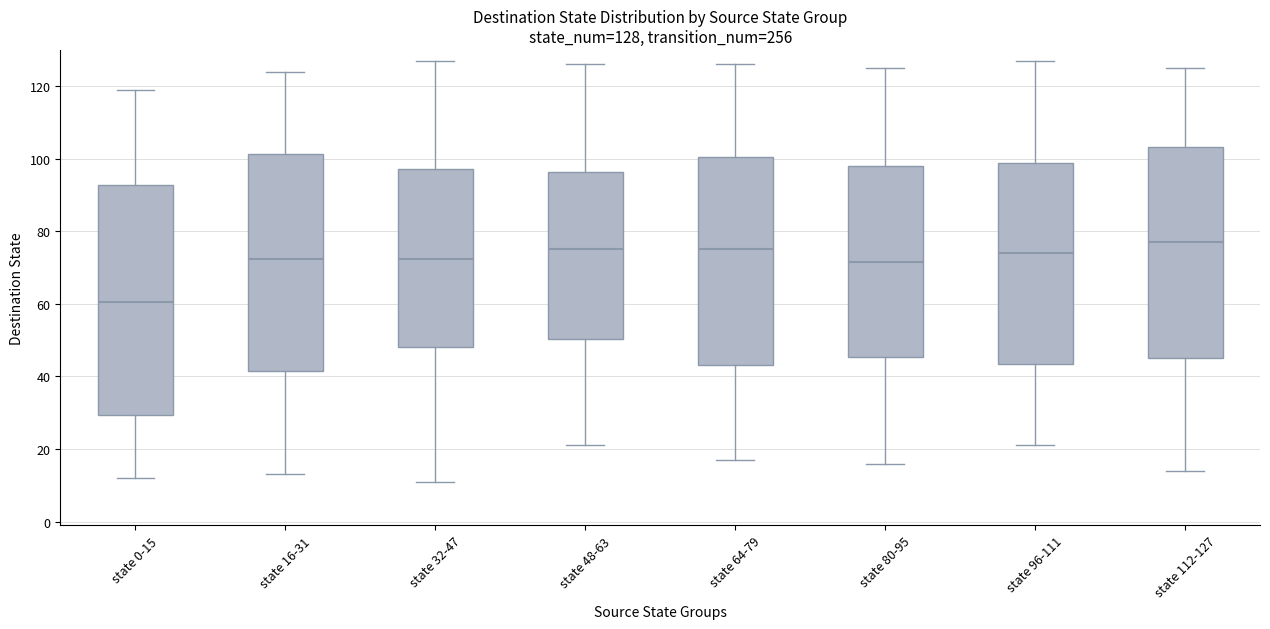

Which box has the lowest median line?

state 0-15